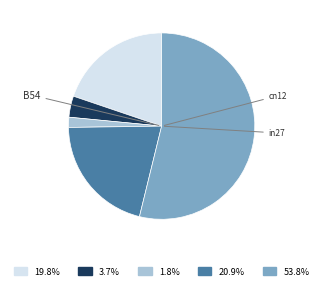

Does any single category account for the majority?

Yes